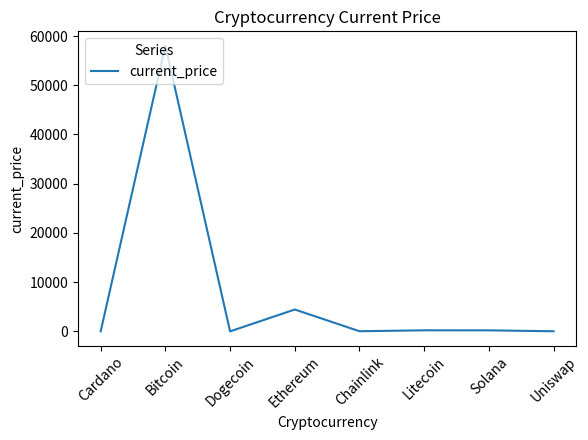

True or false: the data shows 4442.0 at Ethereum.

True